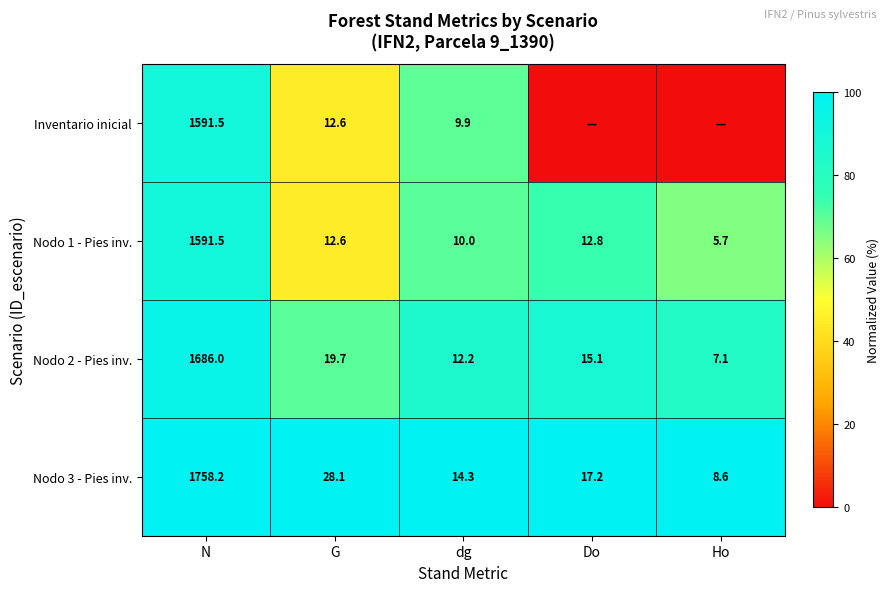

At which category does the chart reach its peak across all series?

N